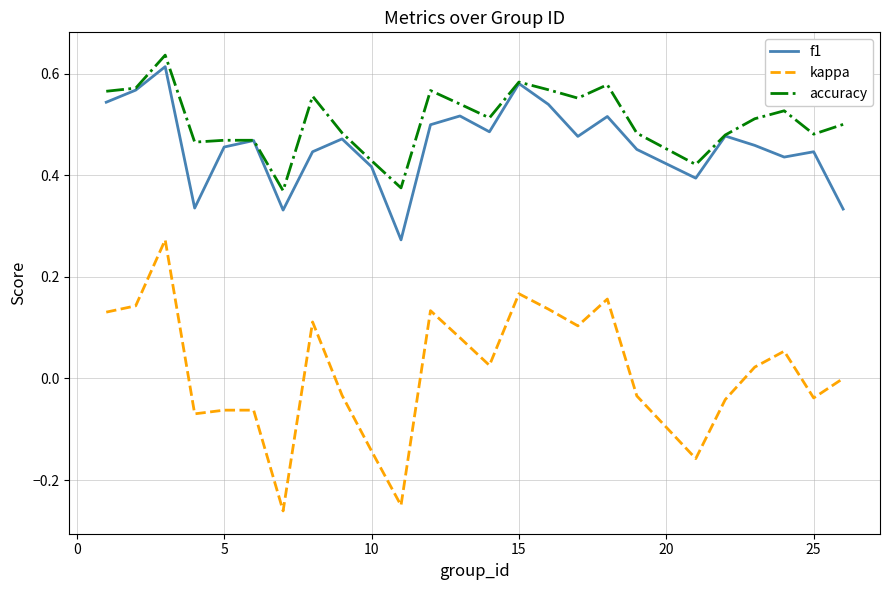

True or false: accuracy and kappa cross at least once.

False